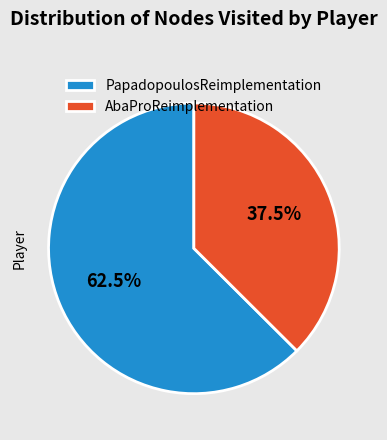

To the nearest percent, what is the difference between the largest and smallest slice percentages?

25%